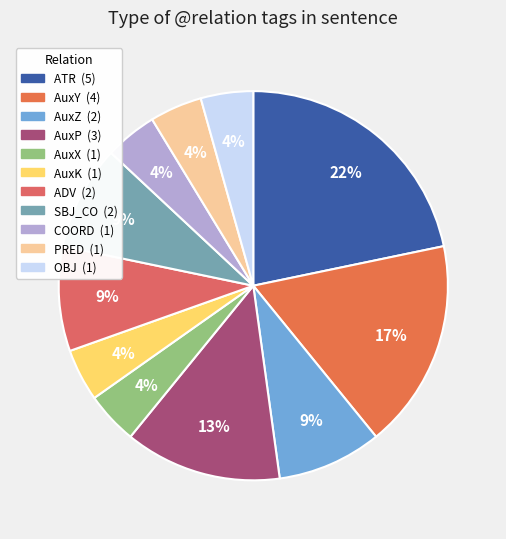

Does AuxX represent more than half of the total?

No